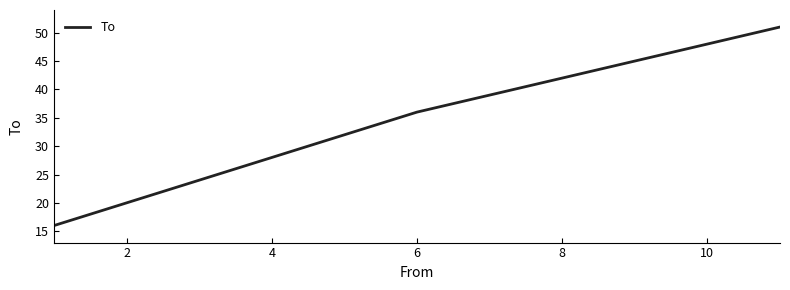

What is the smallest value displayed?

16